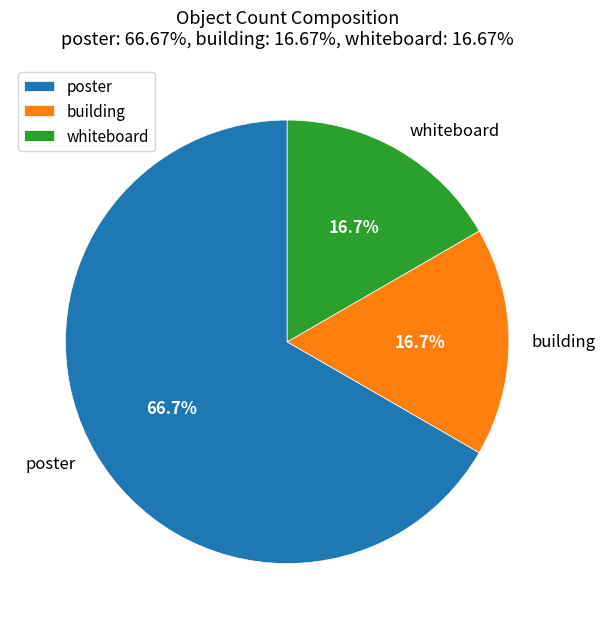

Does whiteboard account for over 50% of the chart?

No